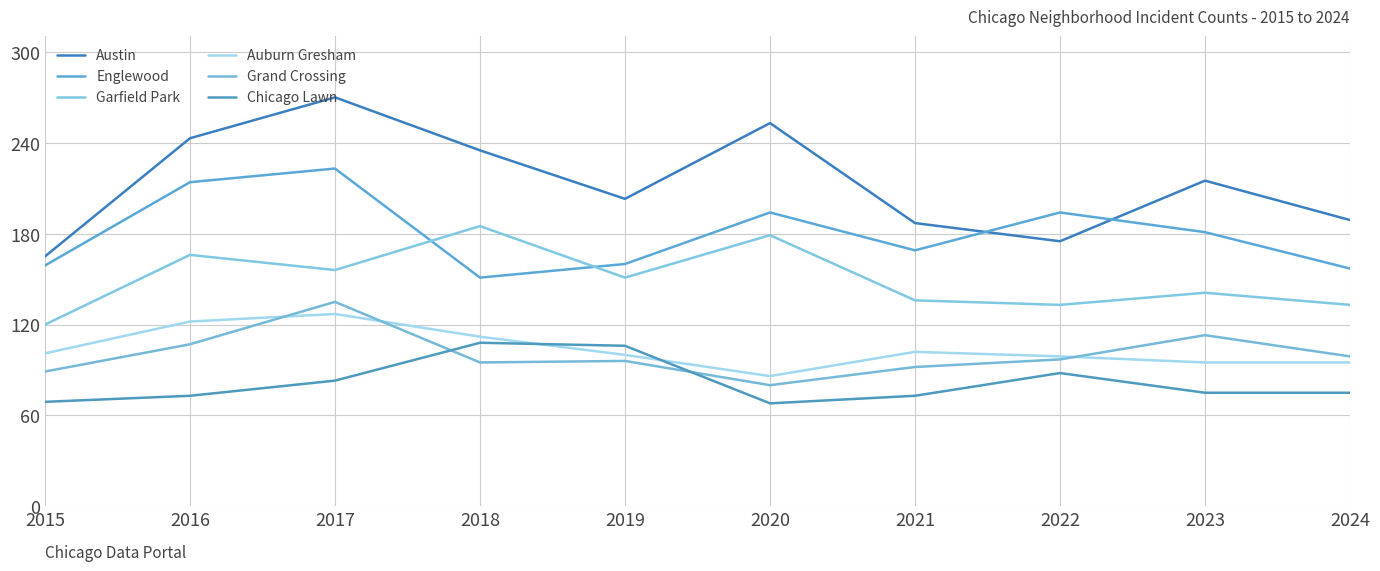

Does the chart display data point markers on the line(s)?

No